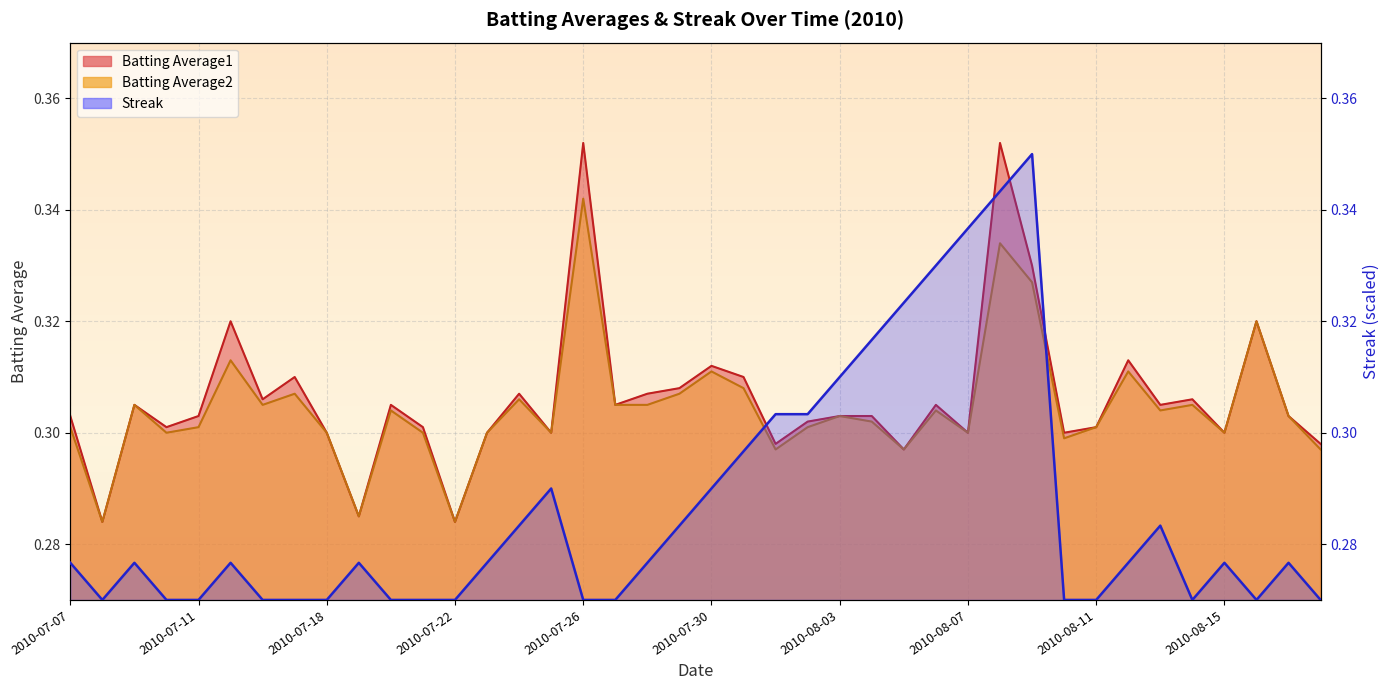

At which category is the sum across all series the highest?

2010-08-08